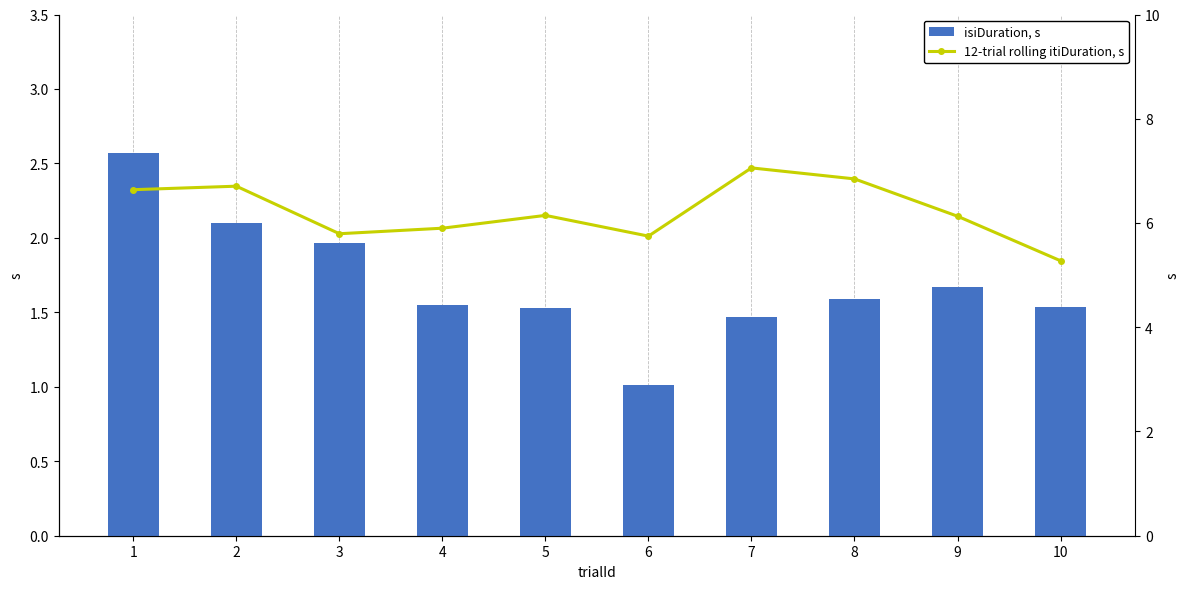

At which label does 12-trial rolling itiDuration, s reach its peak?

7